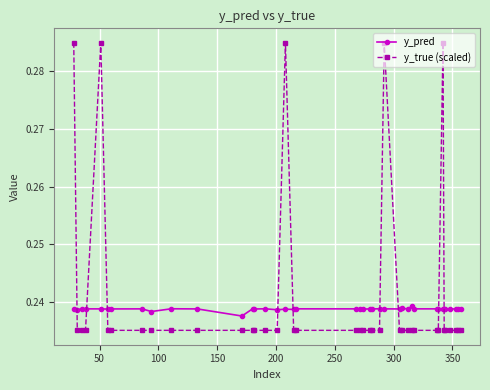

Count the y_pred values in the range 0 to 1.

40